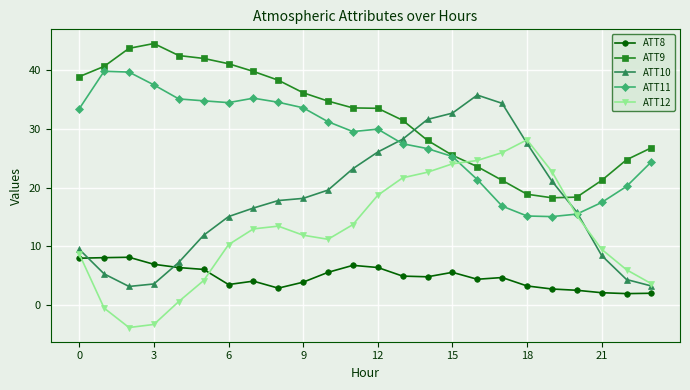

True or false: ATT9 and ATT8 intersect in this chart.

False